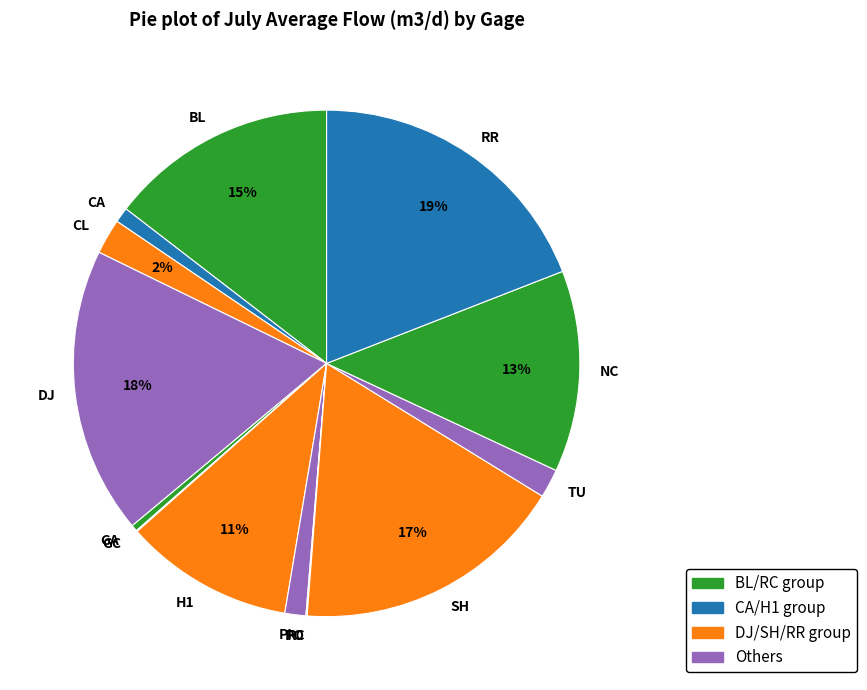

Is it true that SH is 30% of the pie?

False